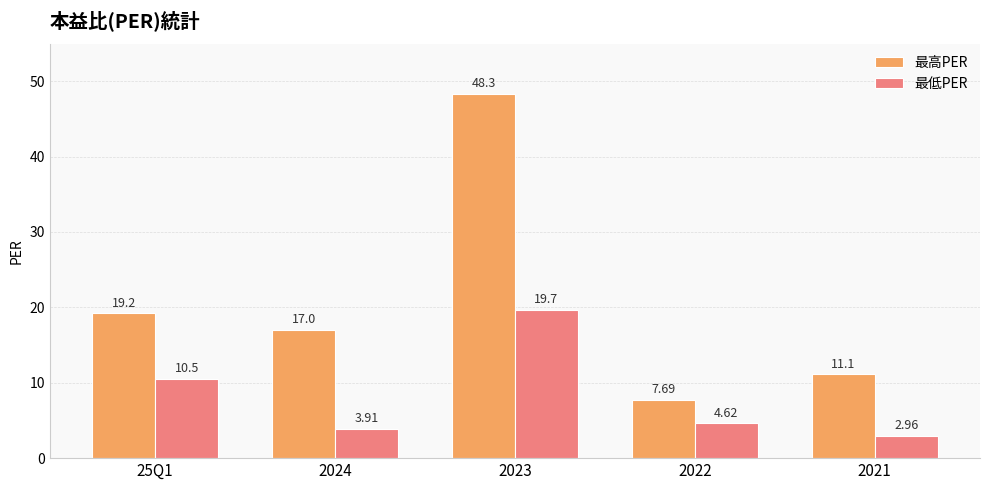

What is the difference between the second highest and second lowest values in the 最低PER series?

6.6